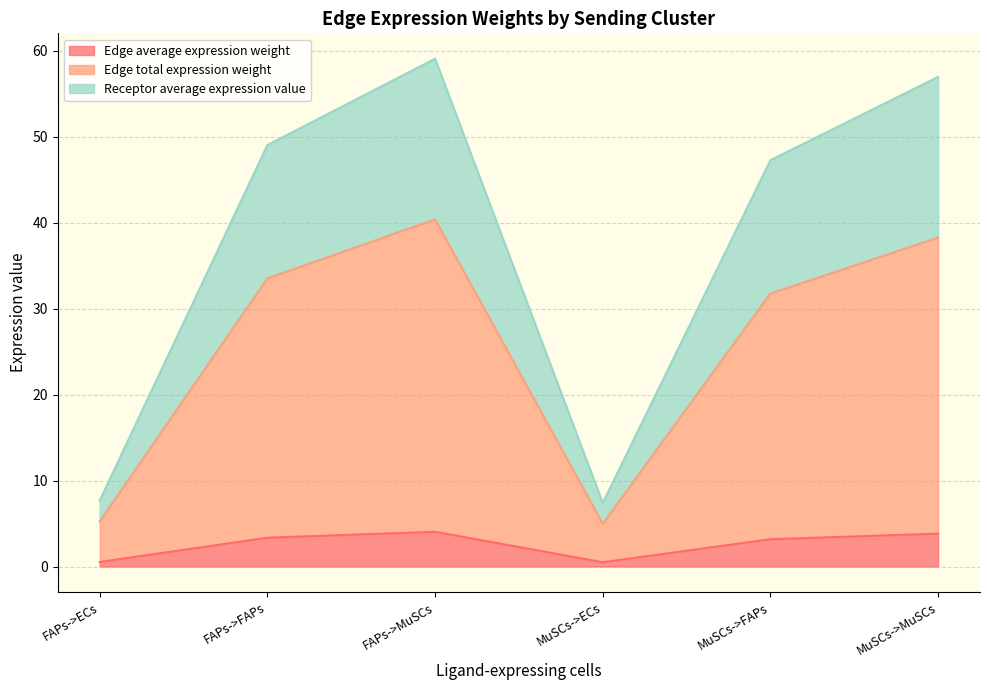

List the series in order of their overall mean, highest first.

Receptor average expression value, Edge total expression weight, Edge average expression weight